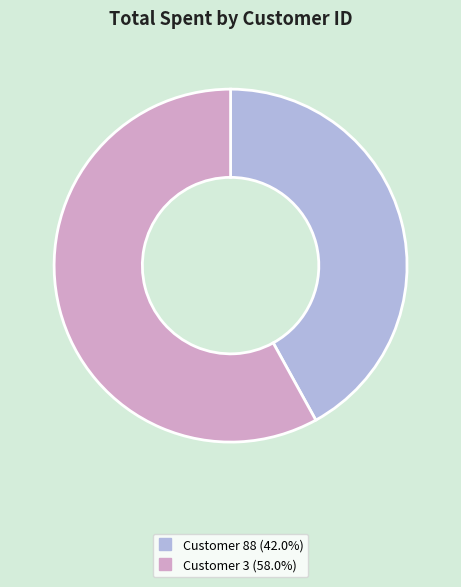

Is there any slice that represents more than half of the pie?

Yes